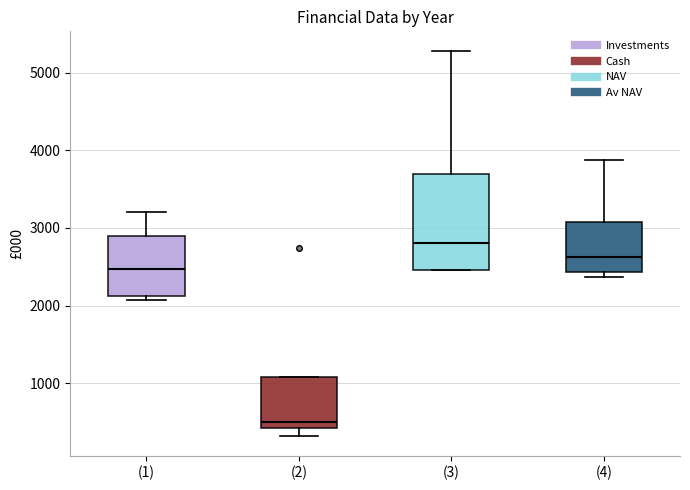

Where does the upper whisker of the box for (4) end on the y-axis? The values are not printed on the chart, so give them approximately, as read against the axis.

3900